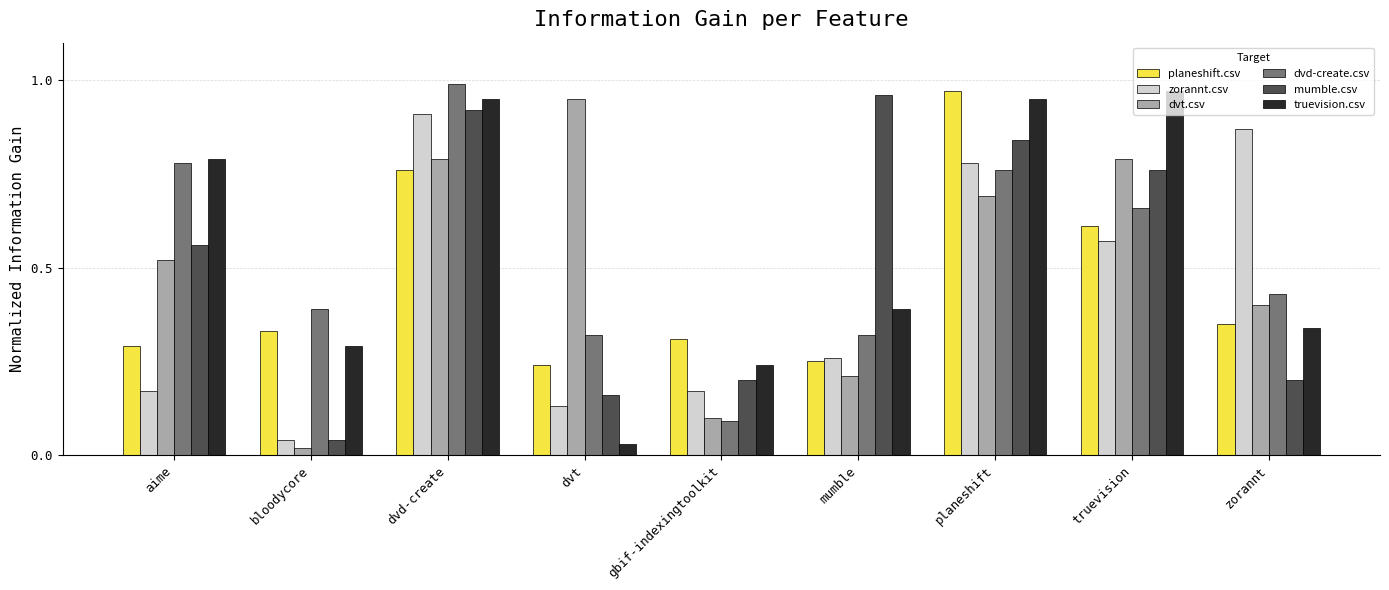

Which series has the widest spread of values?

truevision.csv